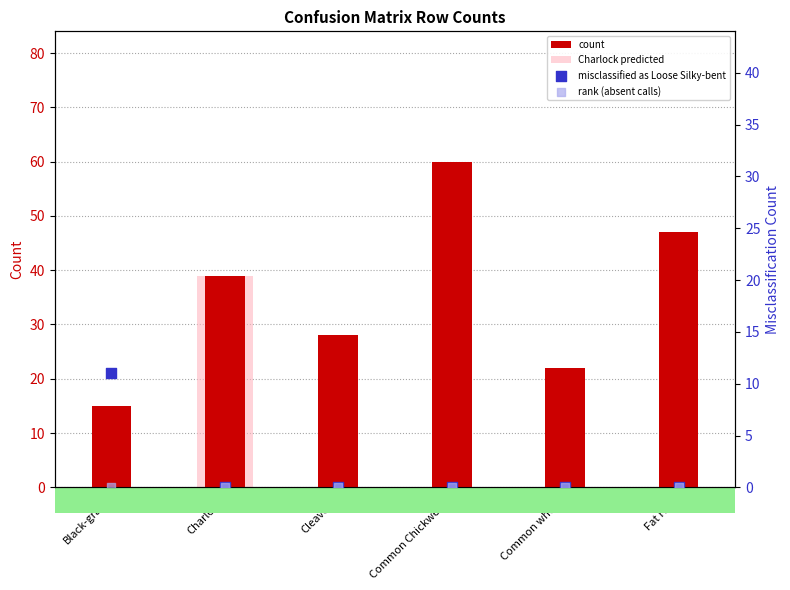

Is the value of rank (absent calls) at Fat Hen greater than the value of misclassified as Loose Silky-bent at Cleavers?

No